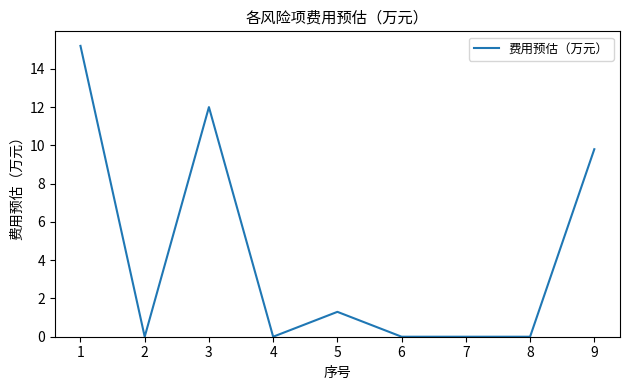

Between 4 and 3, which is larger?

3